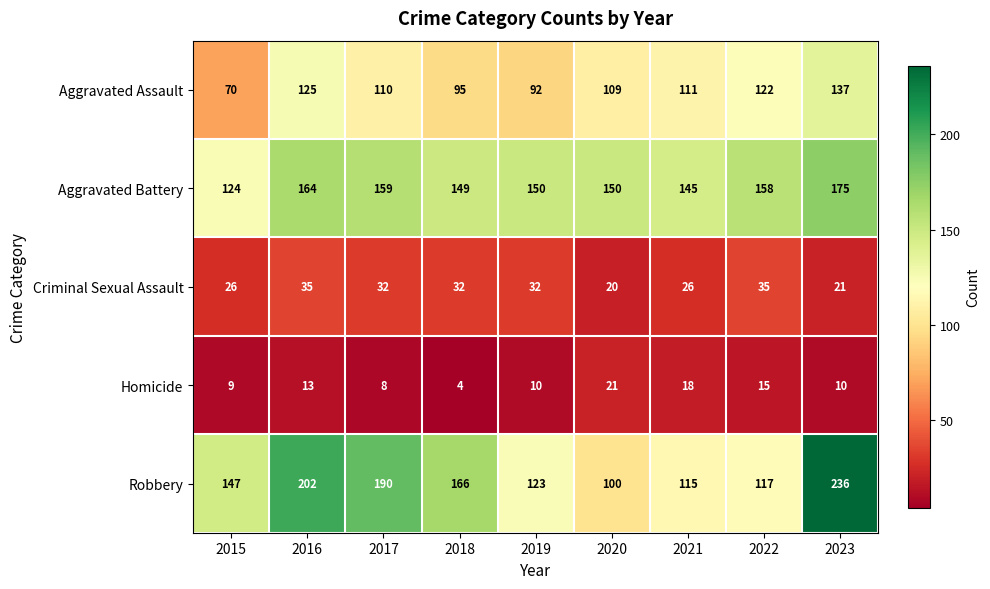

At which label does Criminal Sexual Assault reach its minimum?

2020